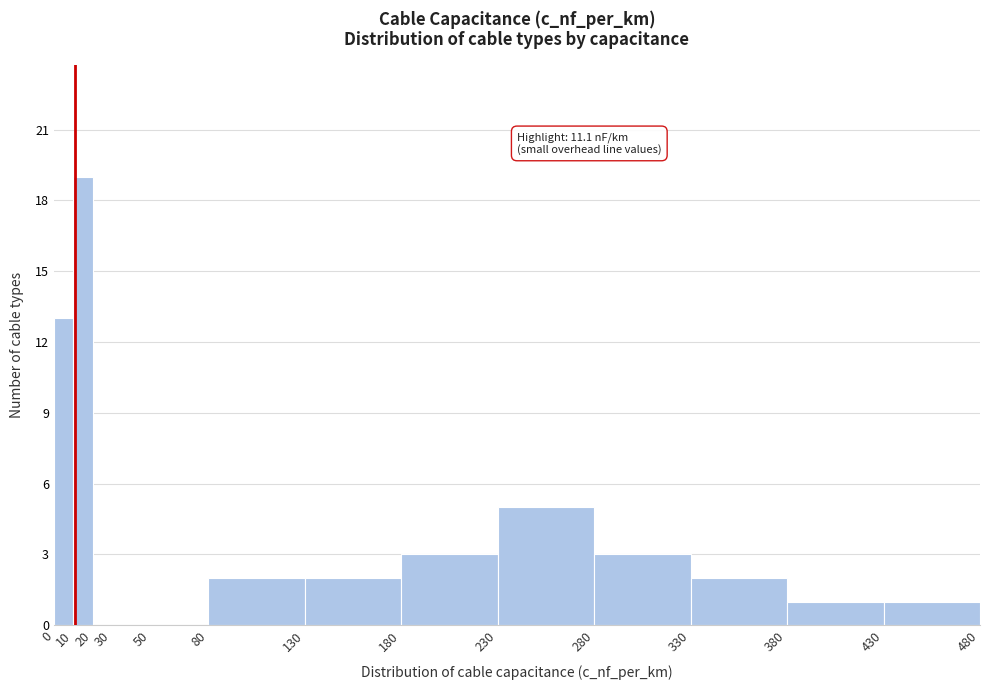

Which range on the x-axis has the tallest bar?

10 to 20